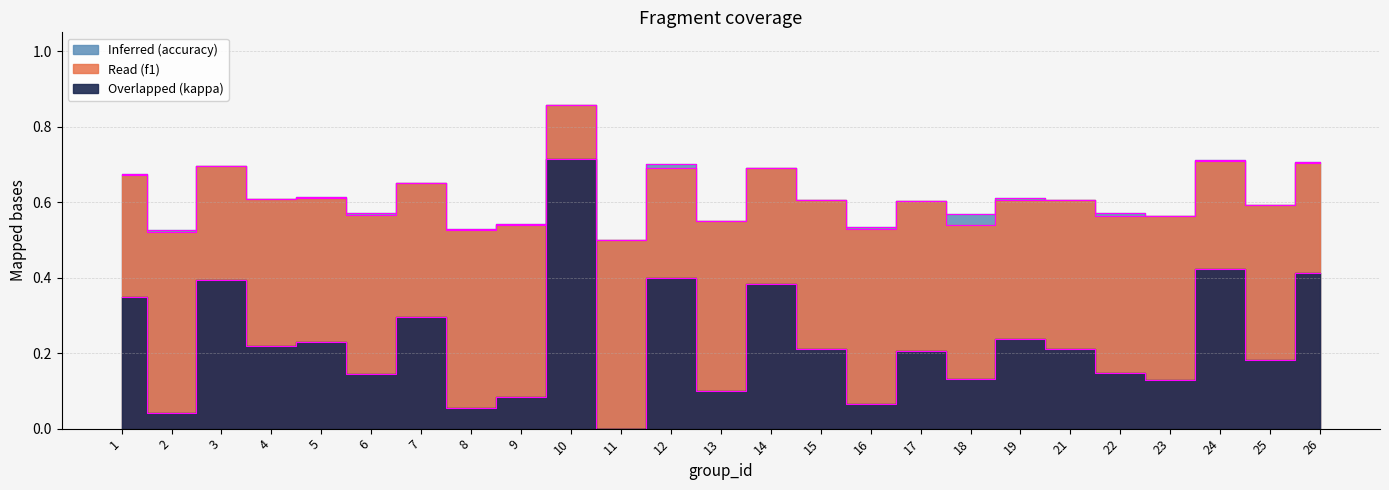

What is the value of the f1 point at the 17th from the left?

0.6